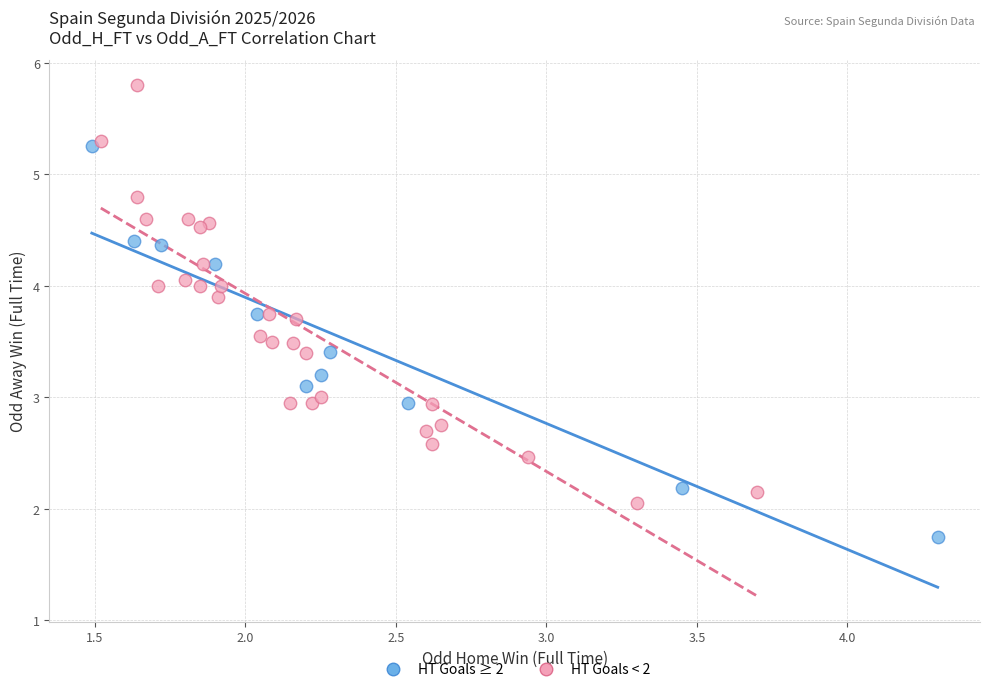

Which series contains the lowest Y value?

HT Goals ≥ 2